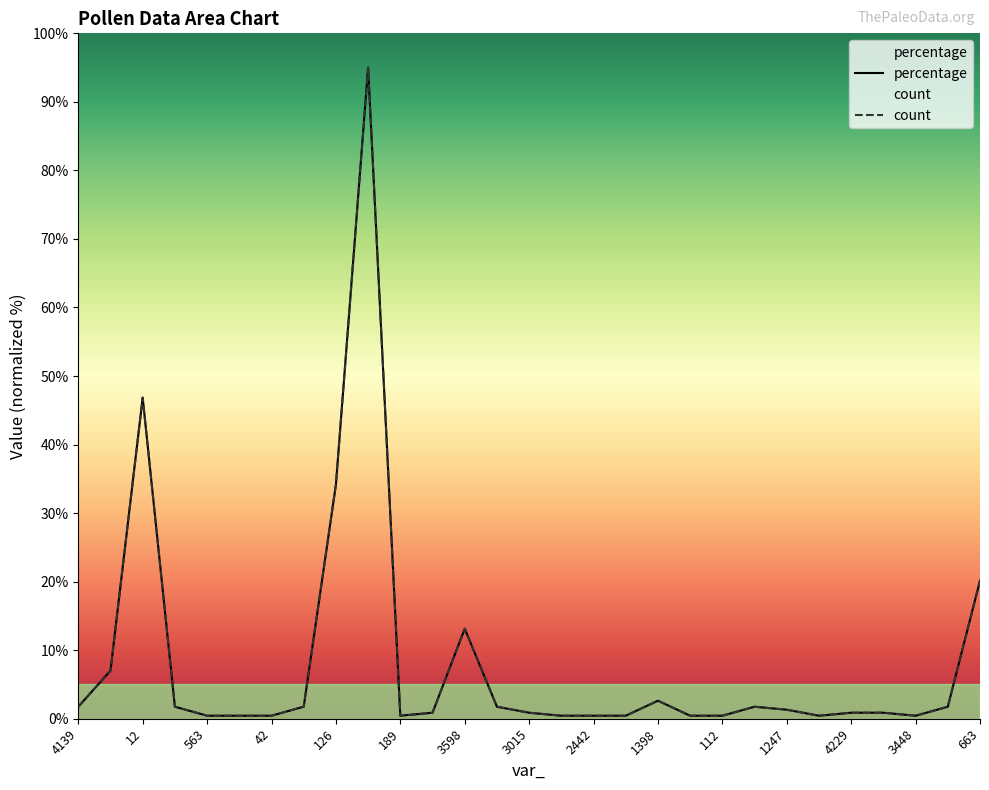

Which label corresponds to the largest value in the chart?

788